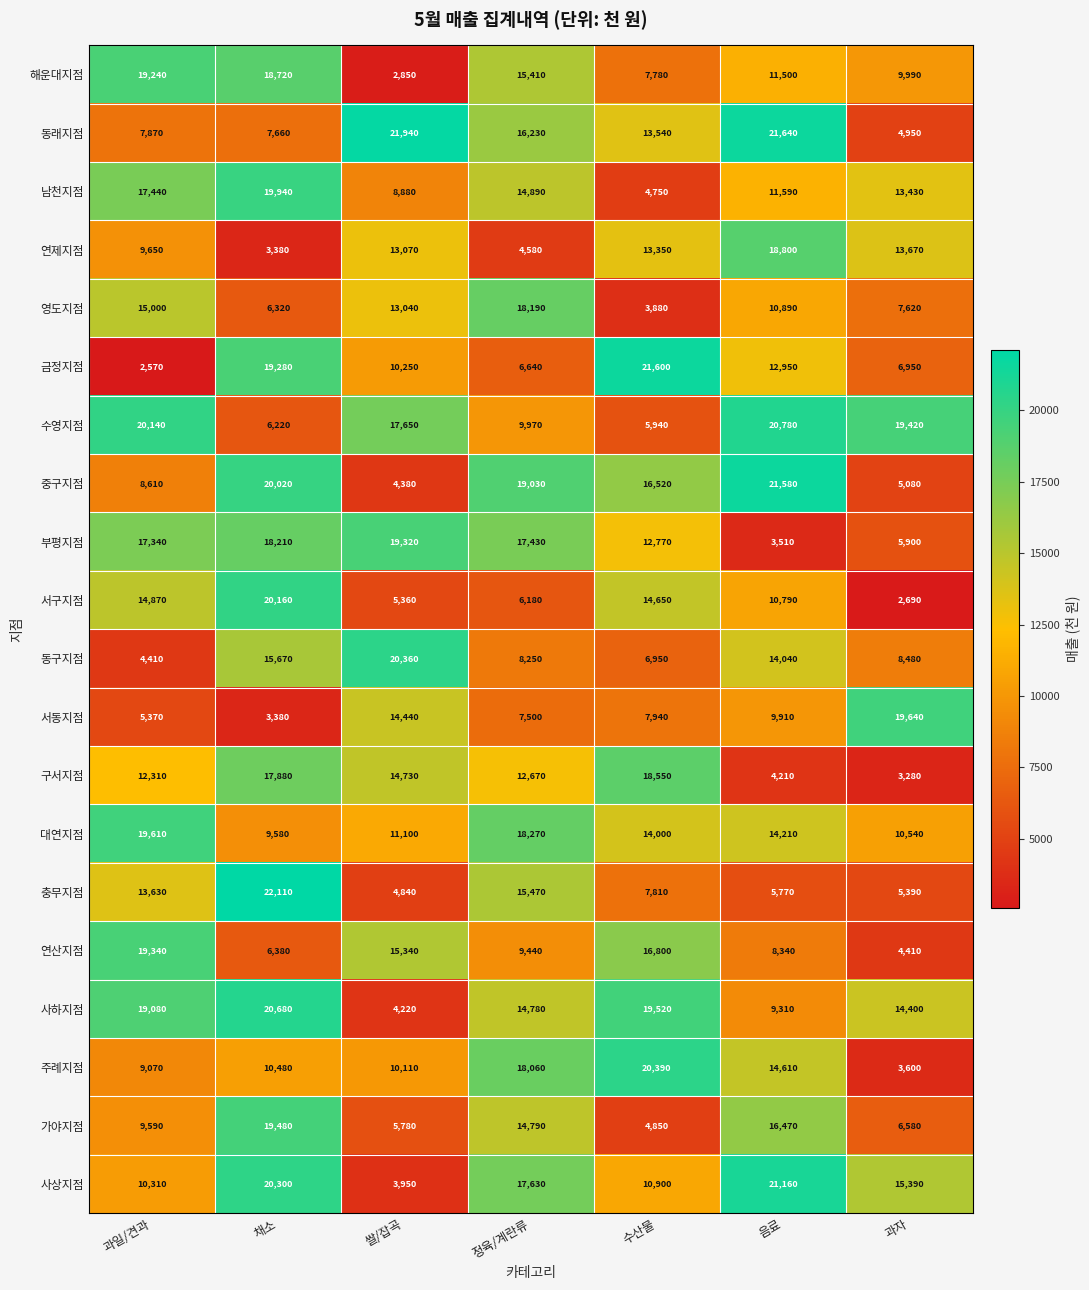

Which series has the largest range (max minus min)?

금정지점